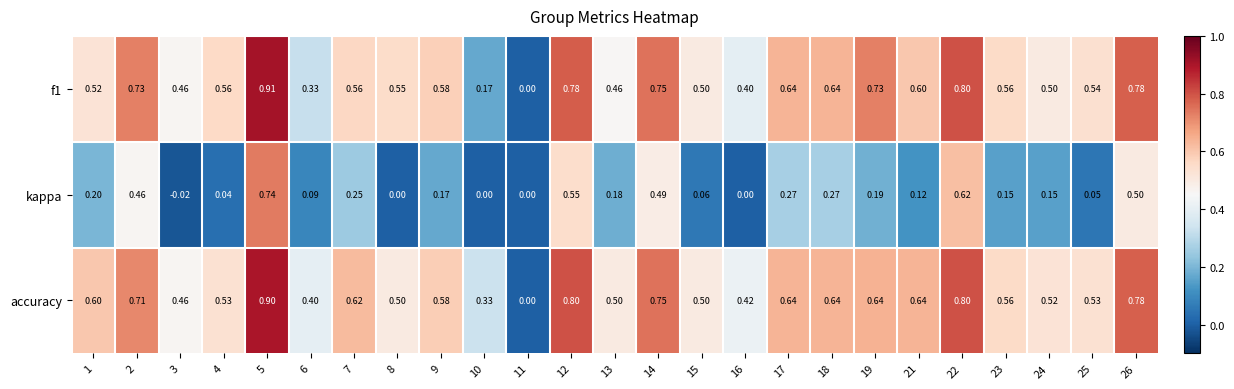

Which series has the largest total across all categories?

accuracy